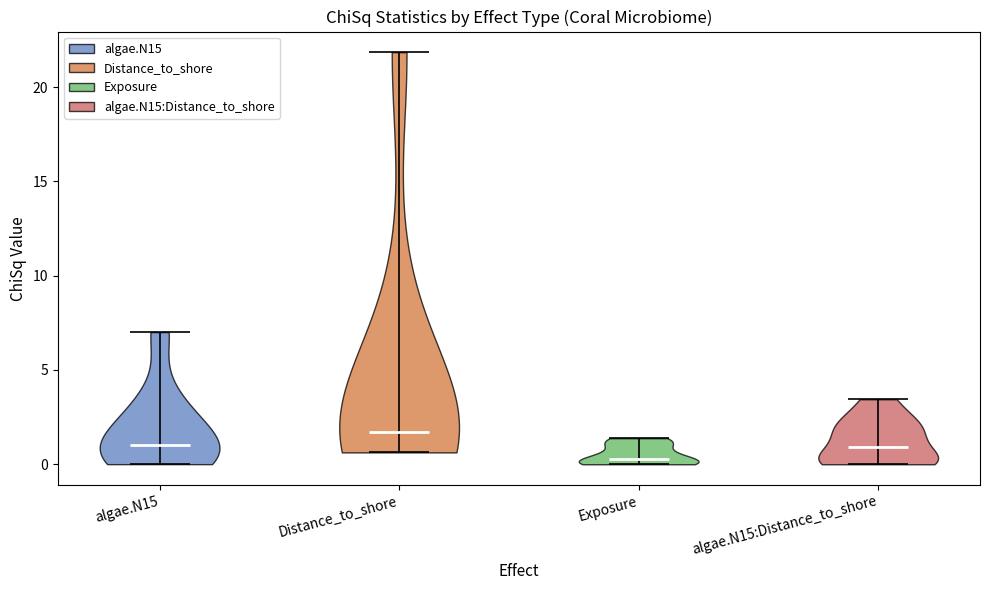

Which violin has the lowest median line?

Exposure